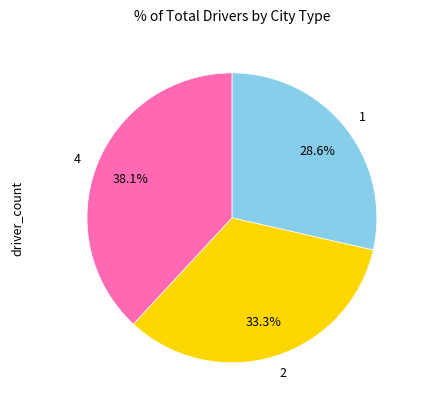

Which slice is the largest?

4